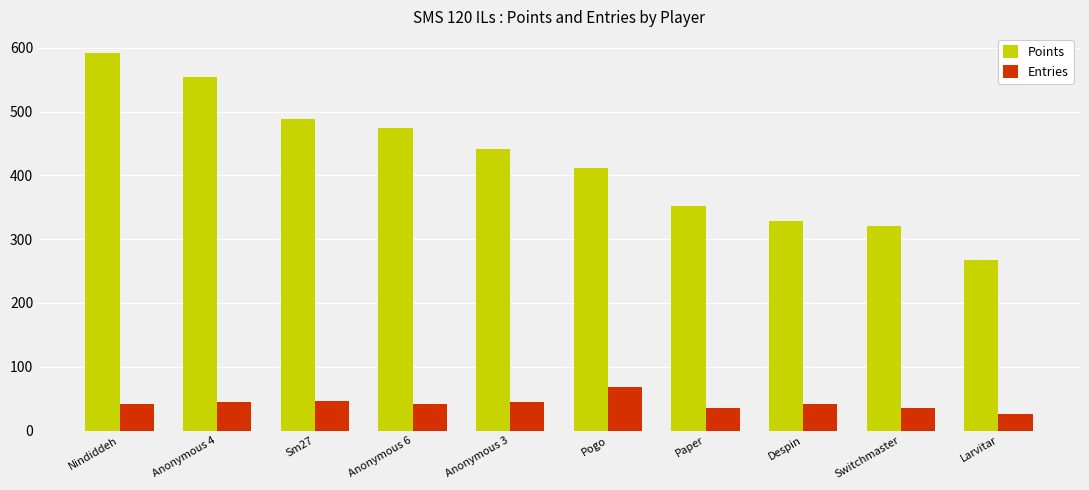

Rank the series at Anonymous 4 from lowest to highest value.

Entries, Points